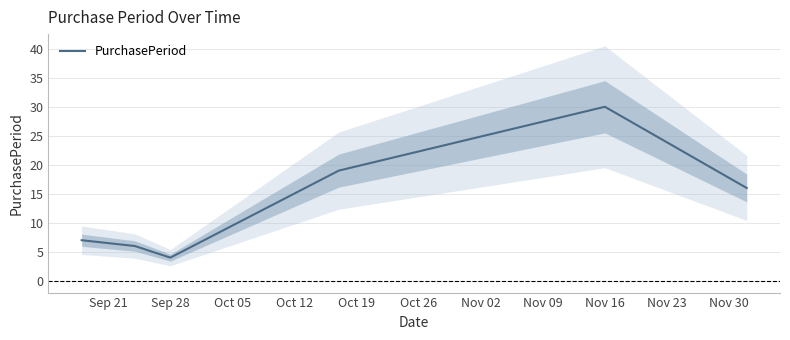

At which label does PurchasePeriod reach its peak?

Nov 16